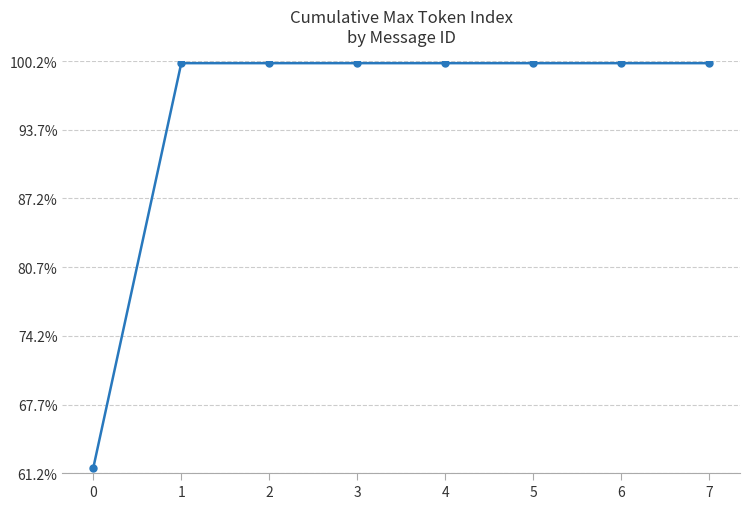

Does the chart have visible grid lines?

Yes